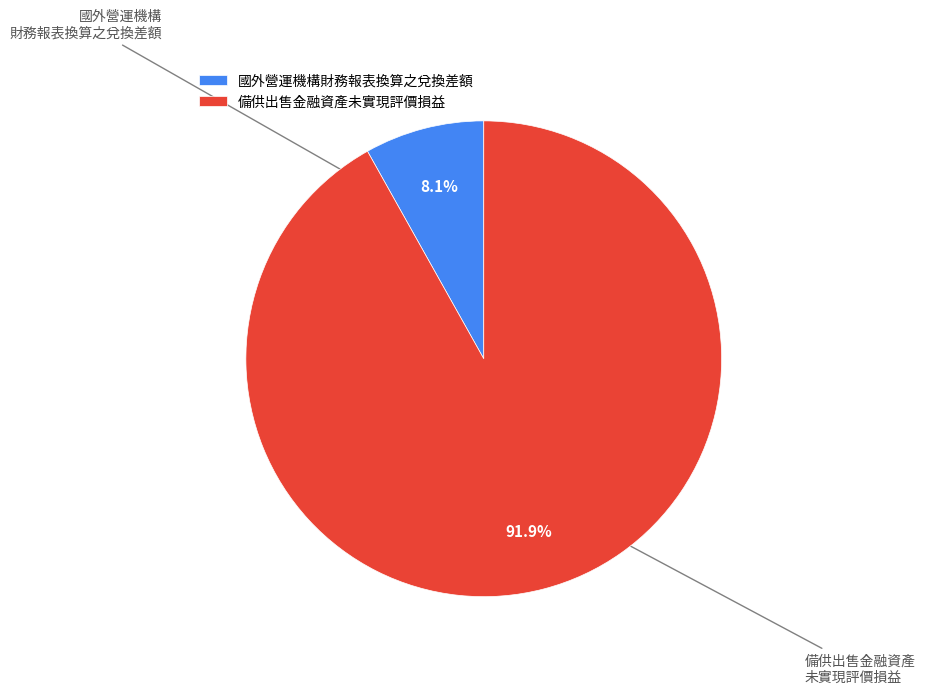

What is the total percentage of 國外營運機構財務報表換算之兌換差額 and 備供出售金融資產未實現評價損益?

100.0%